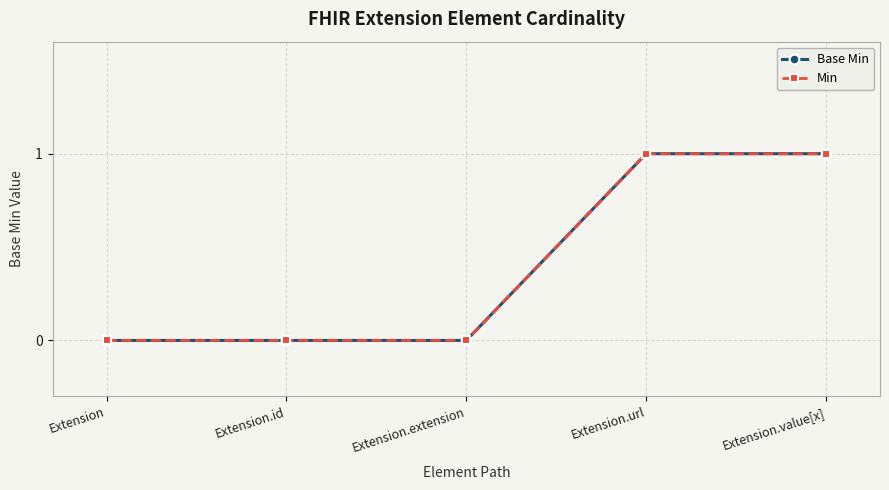

Which series has the widest spread of values?

Base Min